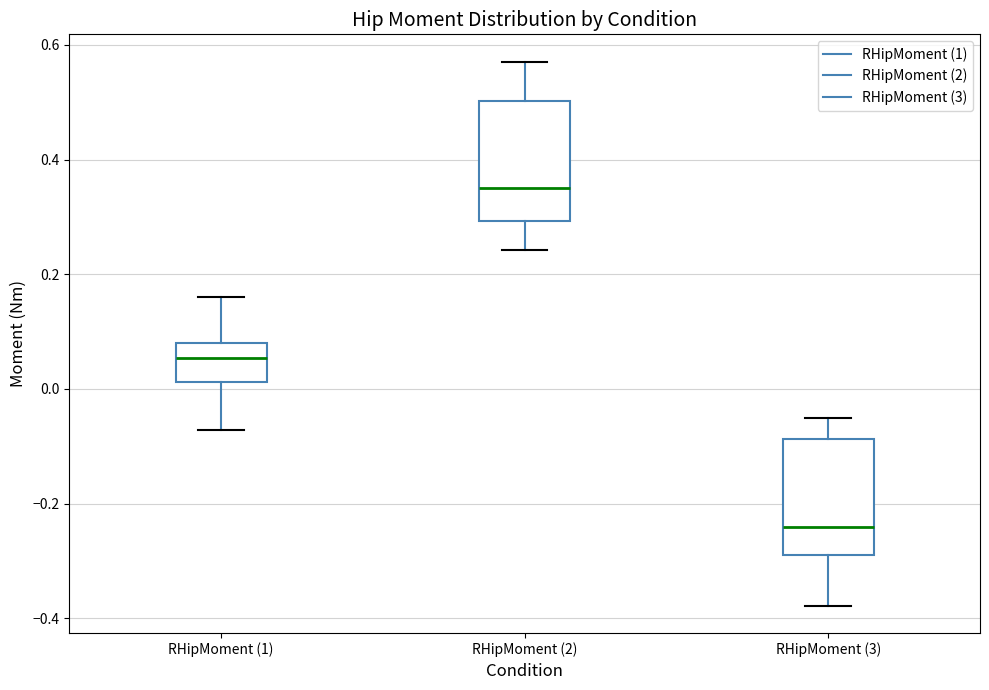

Reading left to right, transcribe this box plot: for each box, give where its median line is, the range the box spans, and where its two whiskers end, as read against the y-axis. The values are not printed on the chart, so give them approximately, as read against the axis.

RHipMoment (1): median 0.06, box 0.02 to 0.08, whiskers -0.08 to 0.16
RHipMoment (2): median 0.36, box 0.30 to 0.50, whiskers 0.24 to 0.58
RHipMoment (3): median -0.24, box -0.28 to -0.08, whiskers -0.38 to -0.06